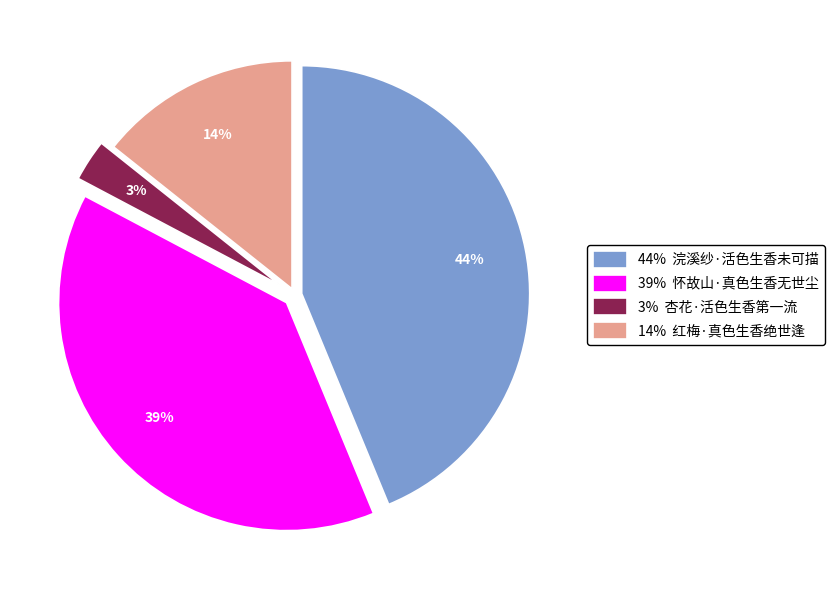

Is the sum of 3% 杏花·活色生香第一流 and 39% 怀故山·真色生香无世尘 greater than half?

No